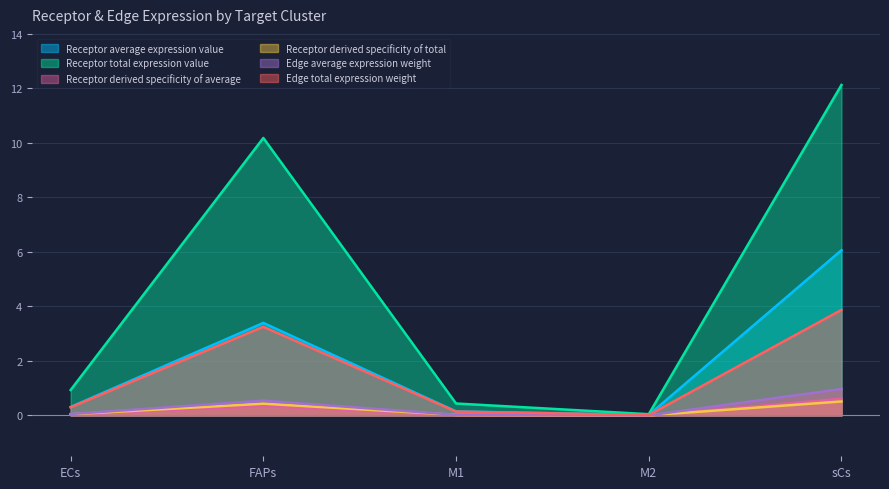

What is the total value across all series at FAPs?

18.1